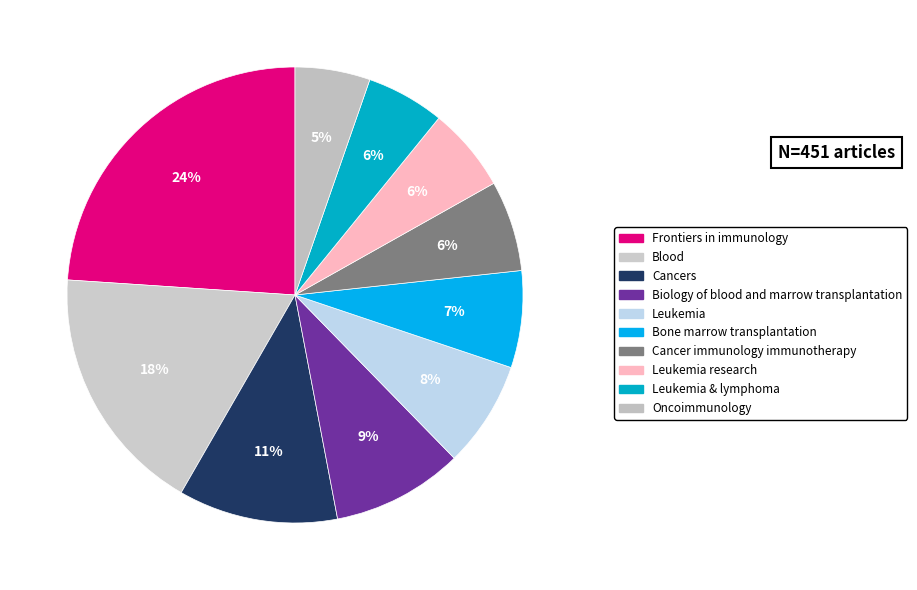

How many slices are in this pie chart?

10